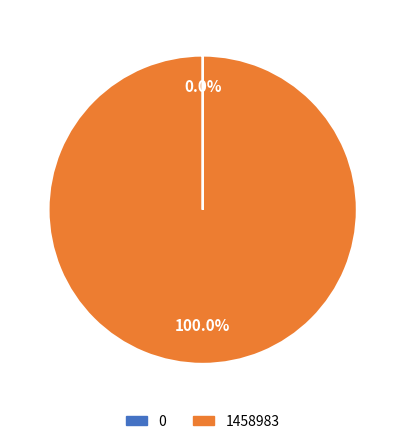

Which category has the biggest portion of the pie?

1458983